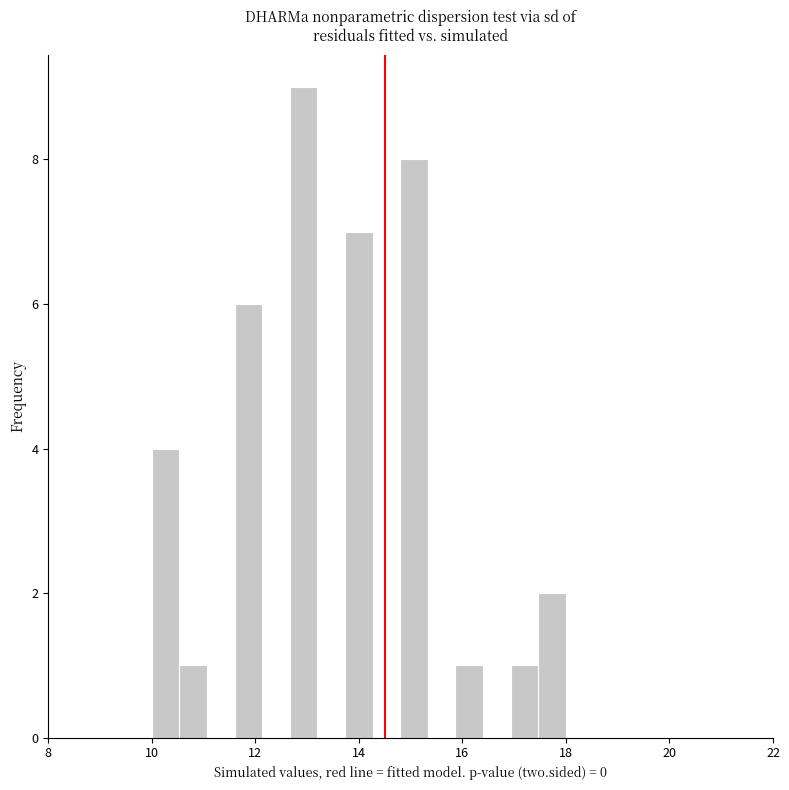

Read against the x-axis, roughly where is the centre of the tallest bar?

13.0